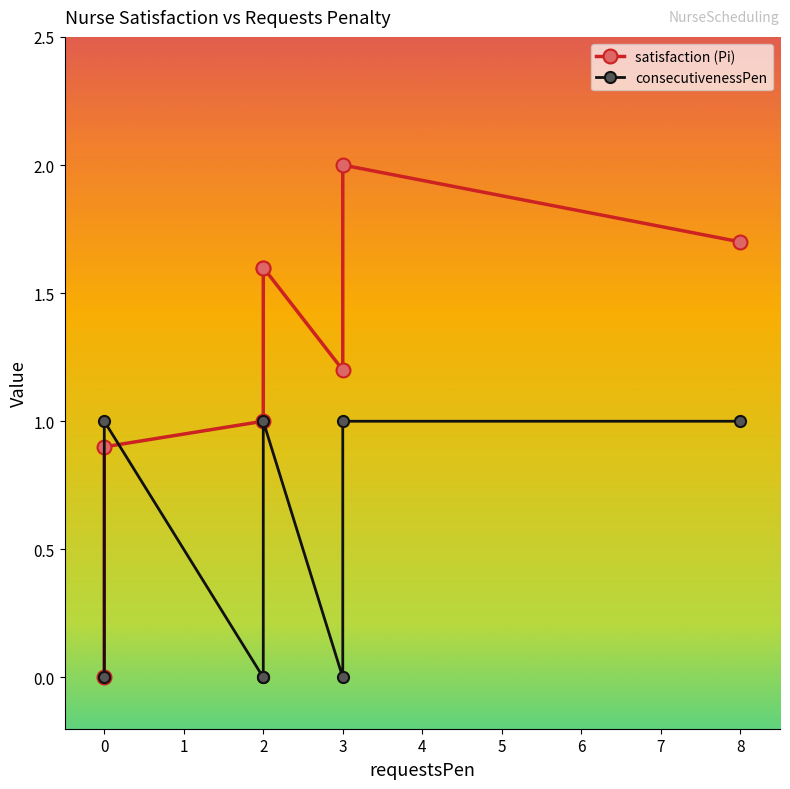

Is this an area chart (filled region under the line)?

No